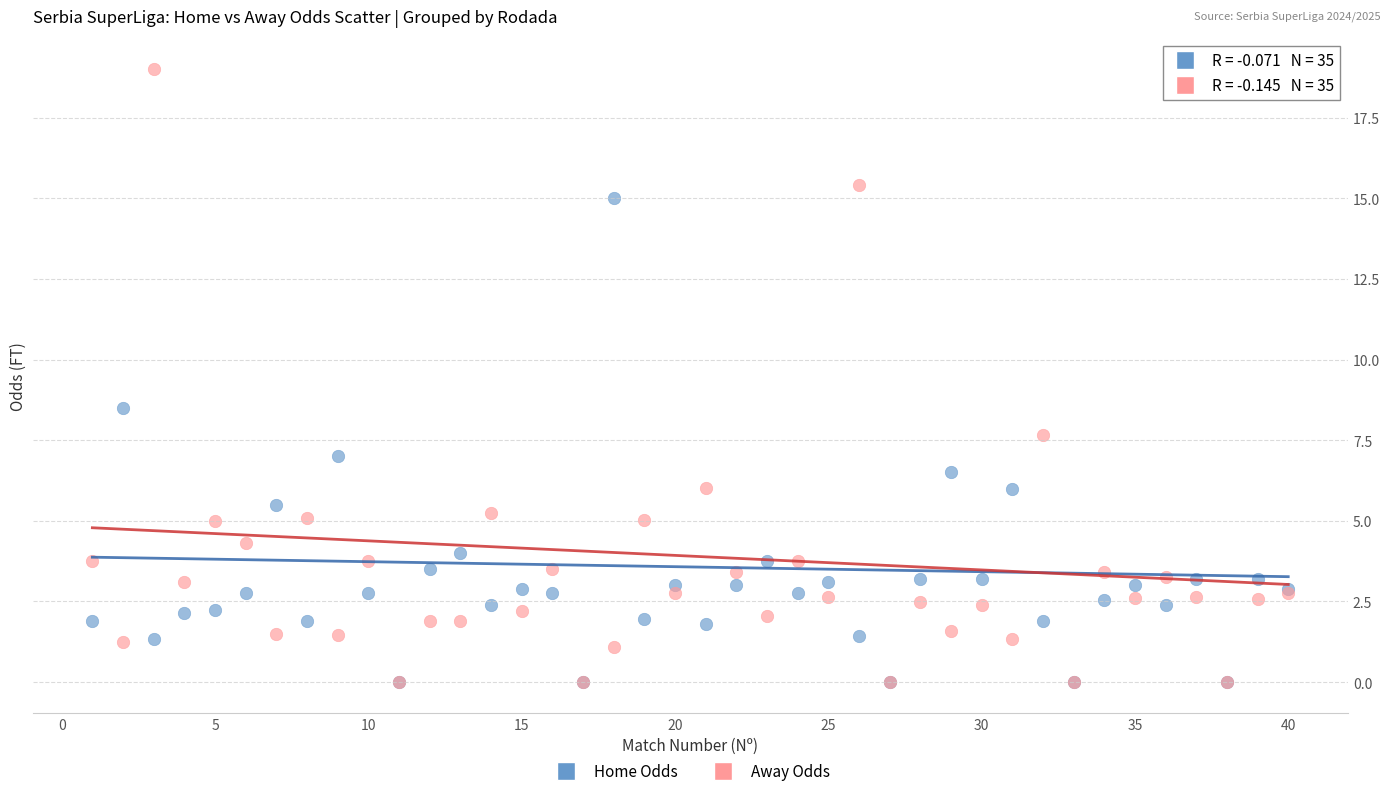

Across all series, what Y value is closest to 9?

8.5